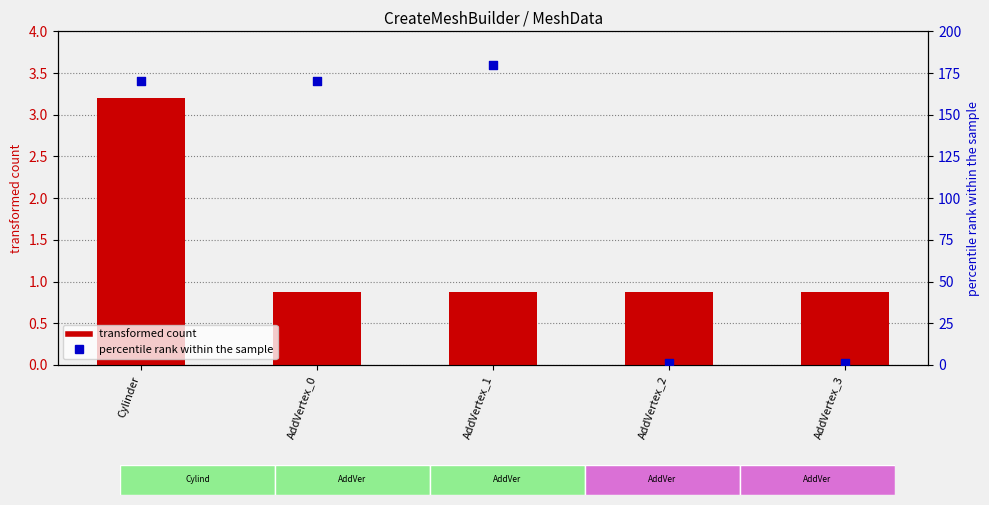

Which series contains the lowest Y value?

transformed count